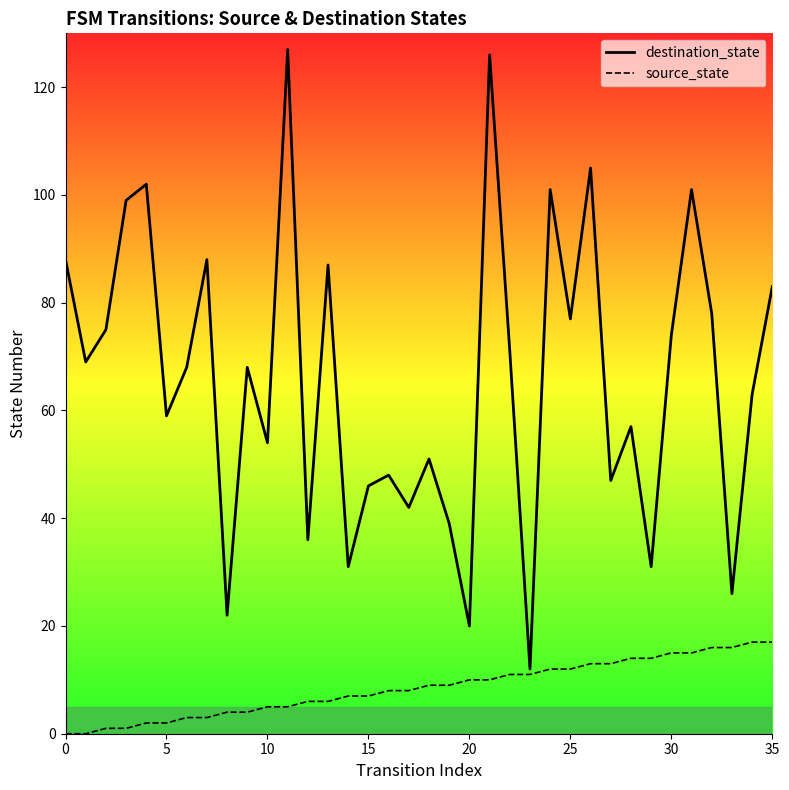

How many values in the source_state series are below 9?

18